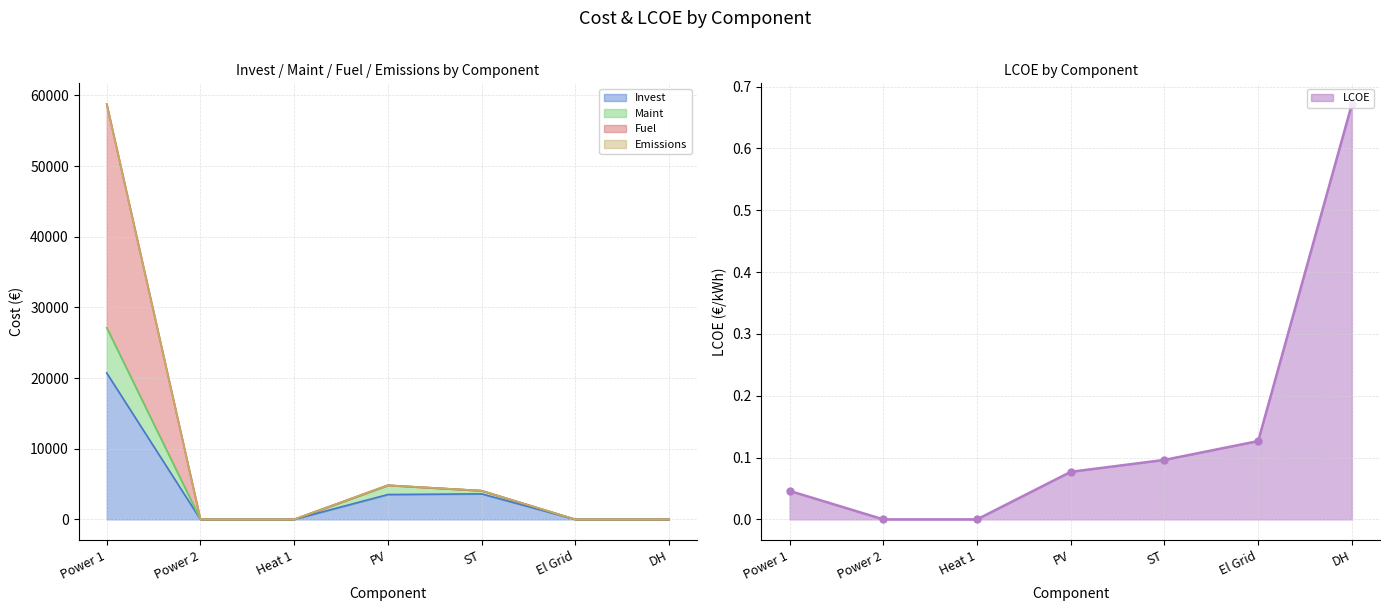

True or false: Fuel has more than 1 points higher than both neighbors.

False